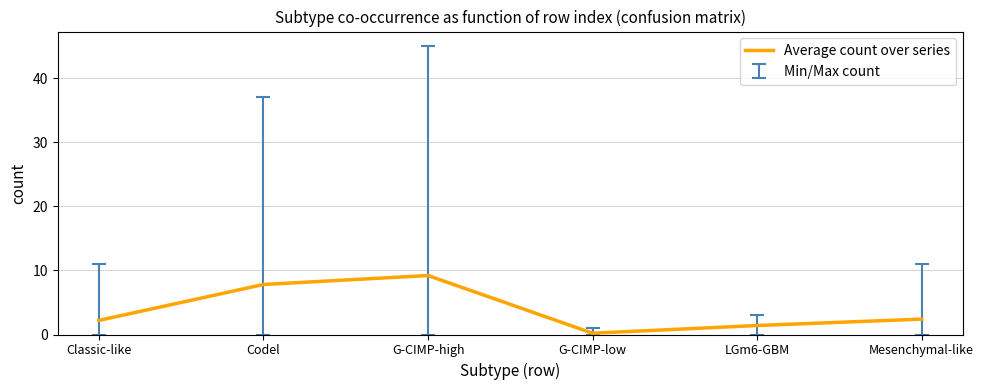

Does the chart display data point markers on the line(s)?

No